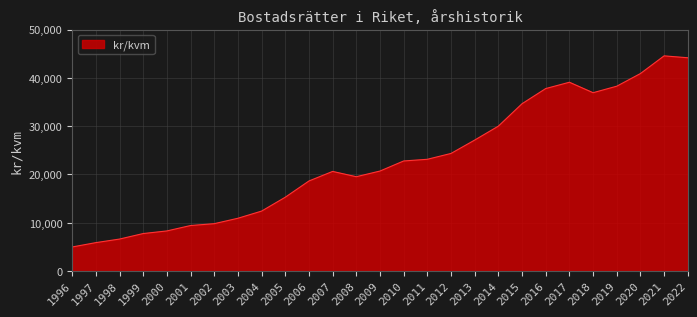

The value at 2020 is 40888. True or false?

True